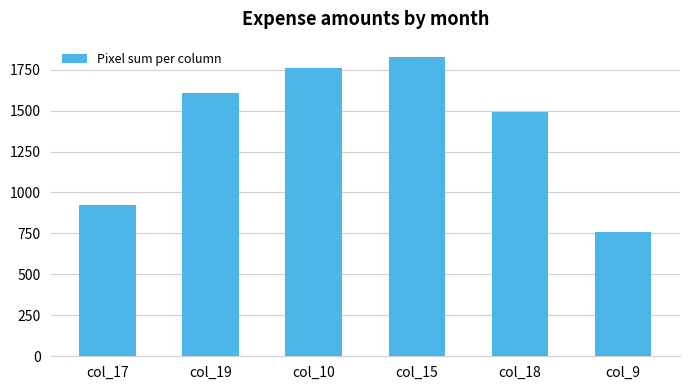

What is the label of the 2nd bar from the left?

col_19